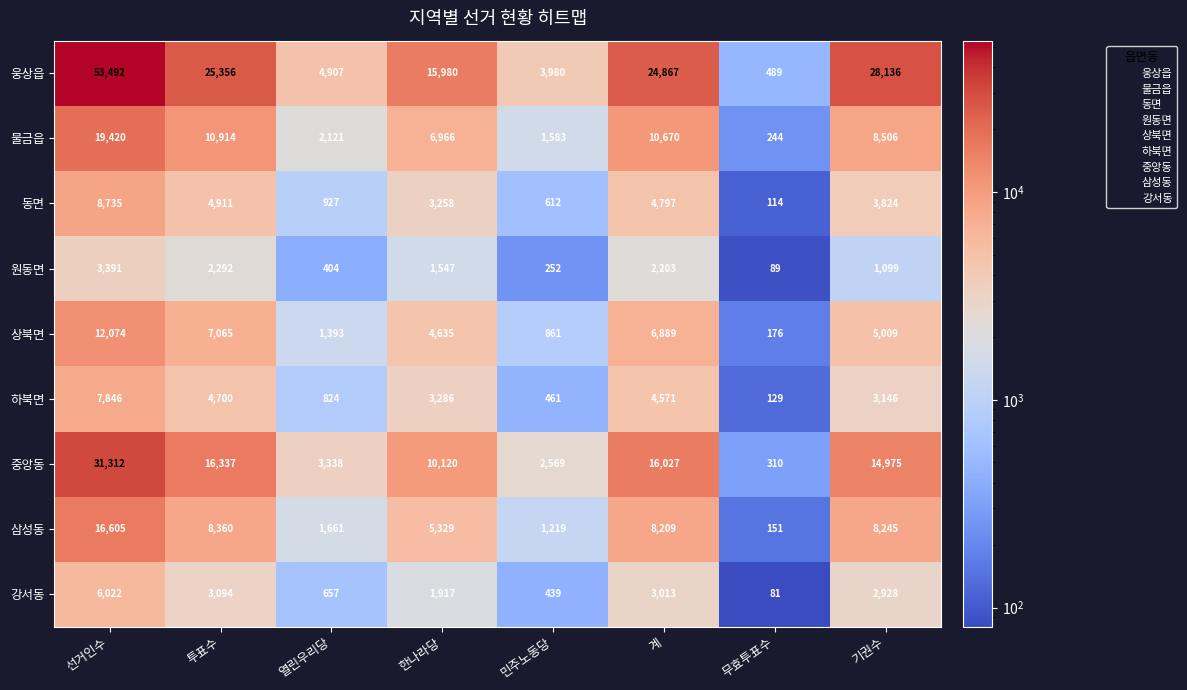

What is the smallest value displayed?

81